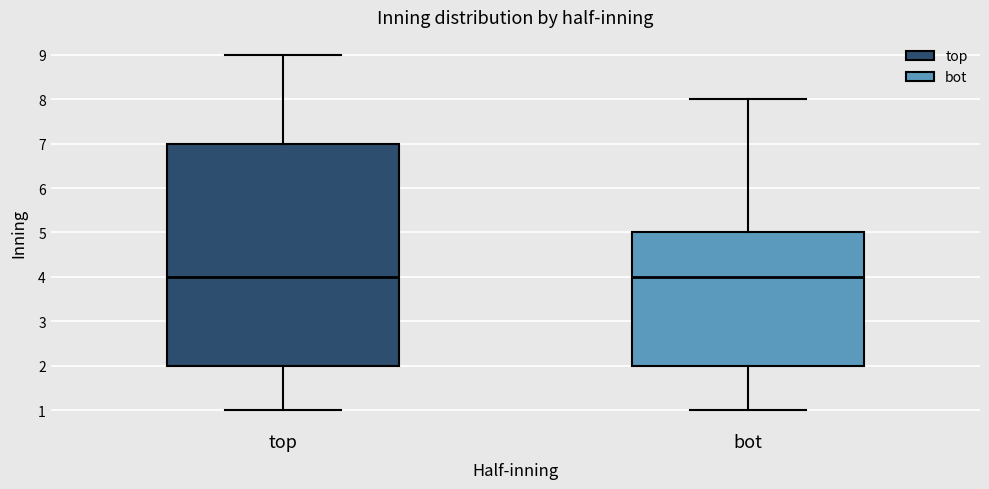

Reading left to right, read every box against the y-axis: the position of its median line, the range the box covers, and the ends of its whiskers. The values are not printed on the chart, so give them approximately, as read against the axis.

top: median 4, box 2 to 7, whiskers 1 to 9
bot: median 4, box 2 to 5, whiskers 1 to 8